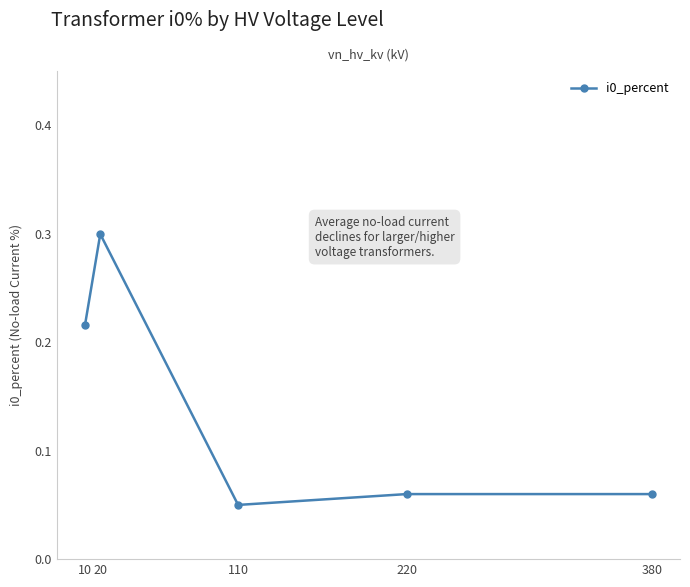

What is the maximum value shown in the chart?

0.3